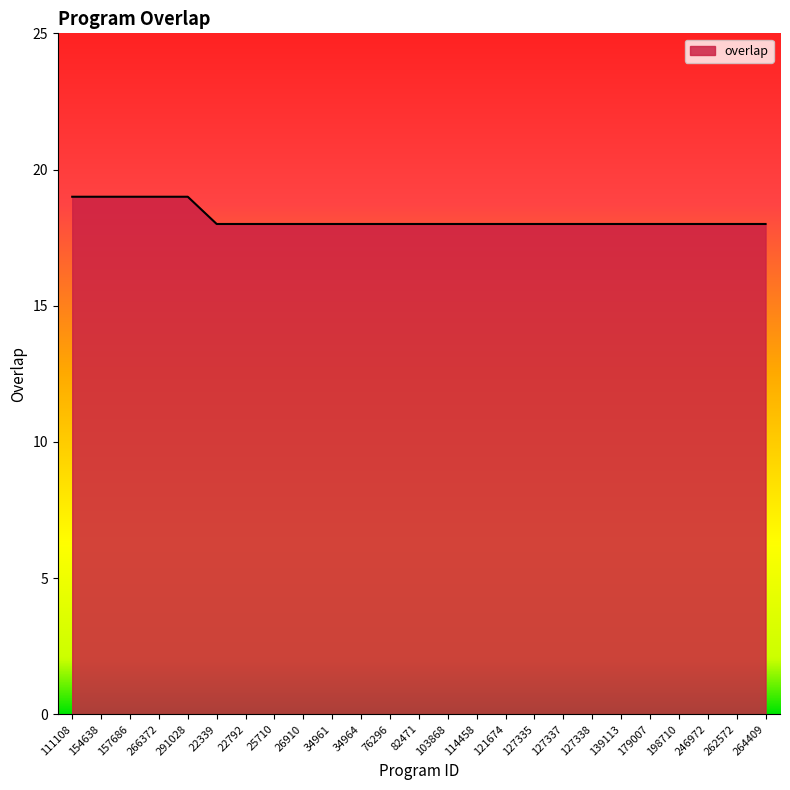

What position from the right is 82471?

13